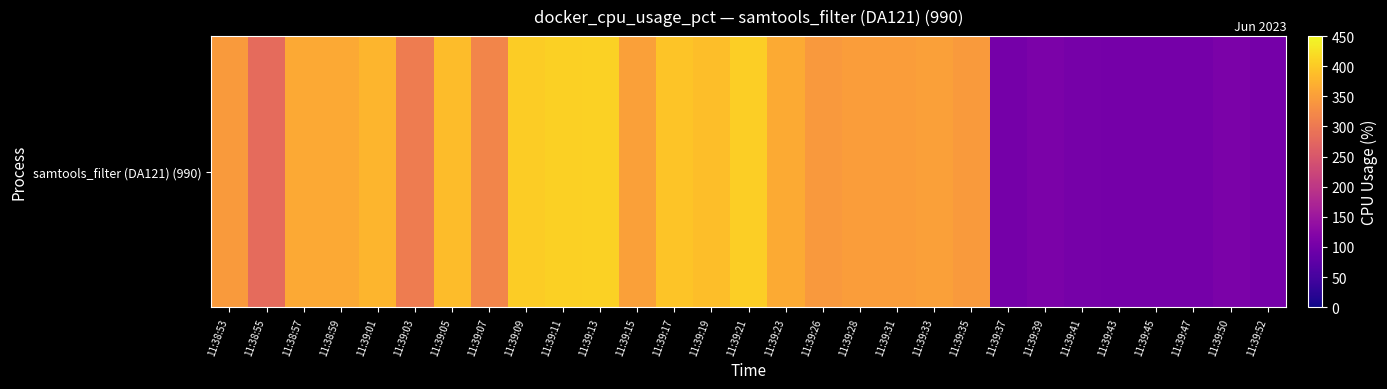

What is the change in value from 11:38:53 to 11:39:26?

-1.2